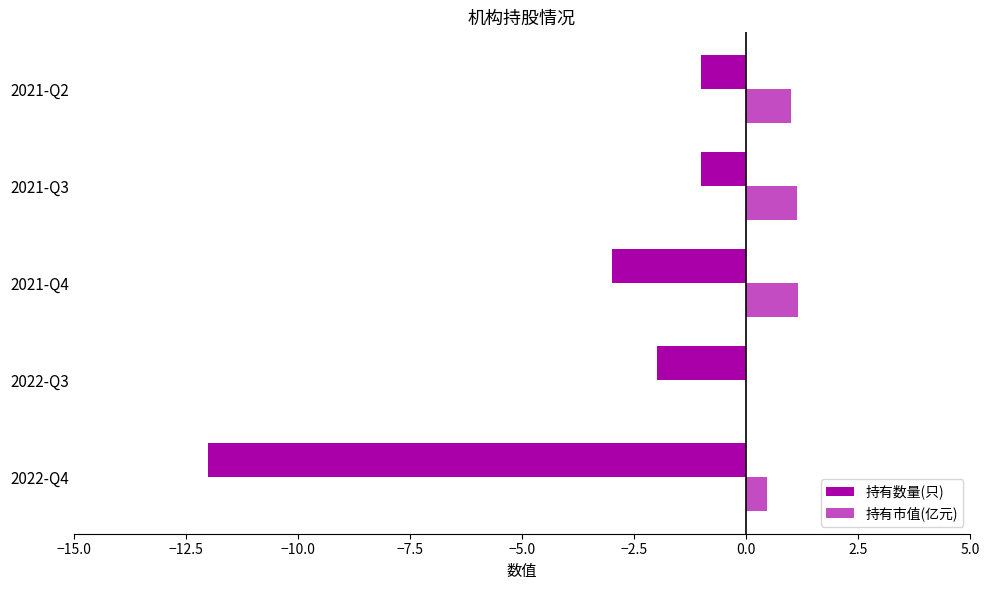

Which series has the largest range (max minus min)?

持有数量(只)